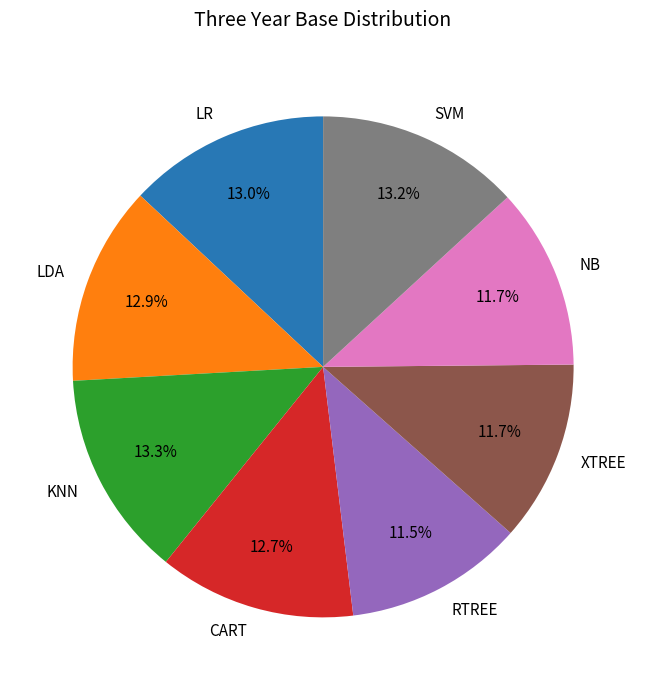

Combined, what portion of the pie is LR and SVM?

26.2%